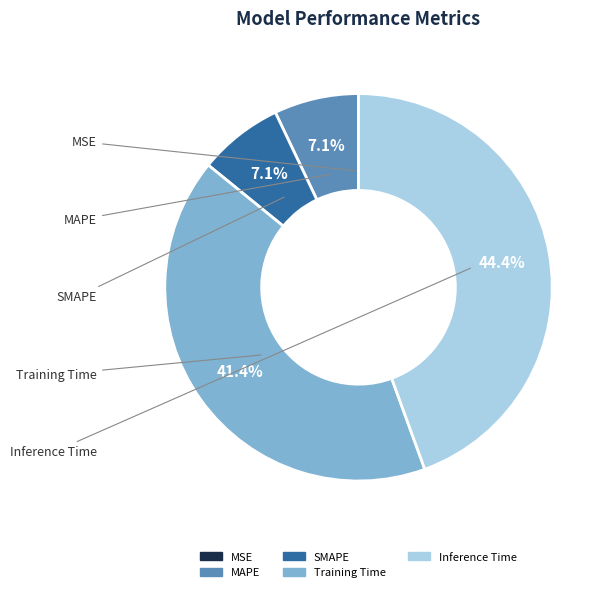

Is there any slice that represents more than half of the pie?

No